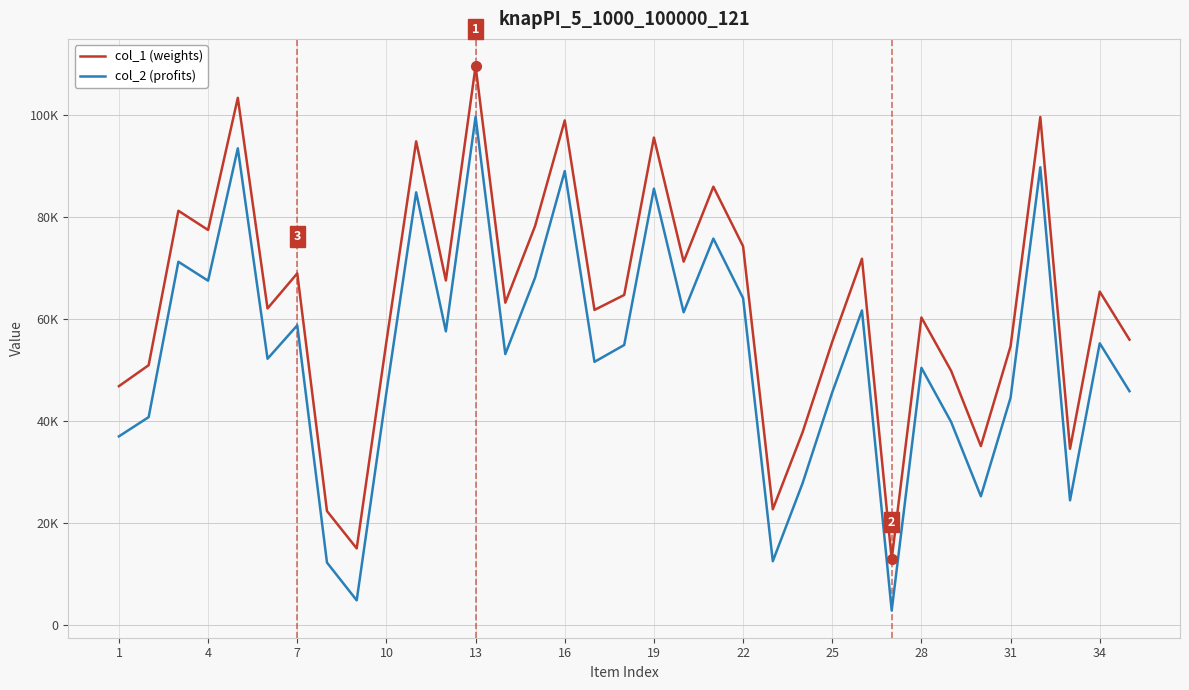

What are all the series names shown in the legend?

col_1 (weights), col_2 (profits)